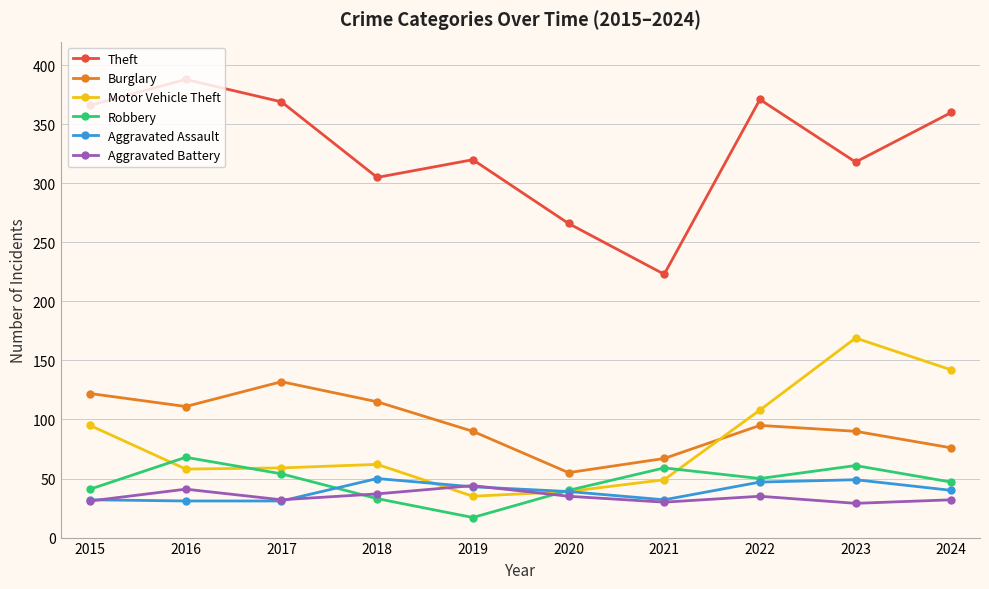

Which series ends up on top after the final intersection of Aggravated Assault and Robbery?

Robbery